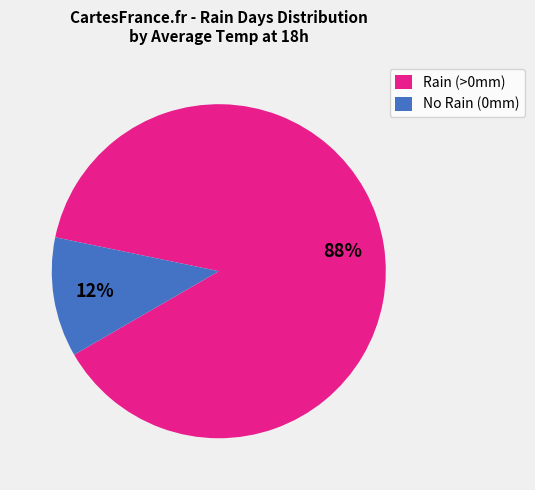

The No Rain (0mm) slice represents 6% of the pie. True or false?

False